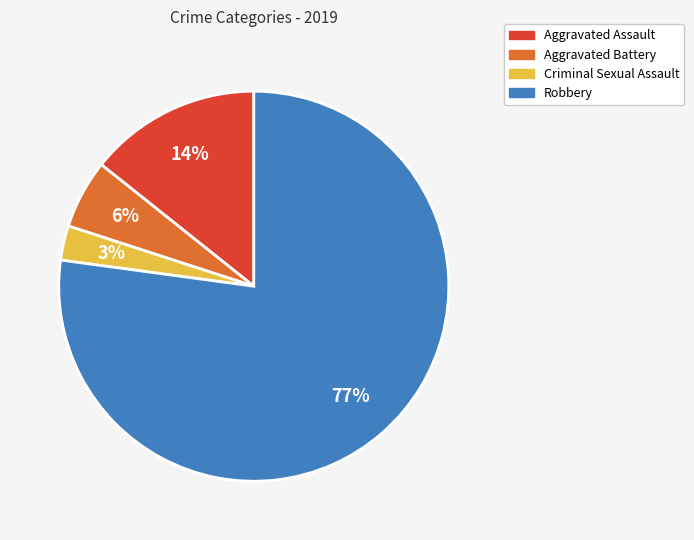

What is the smallest slice in the pie chart?

Criminal Sexual Assault